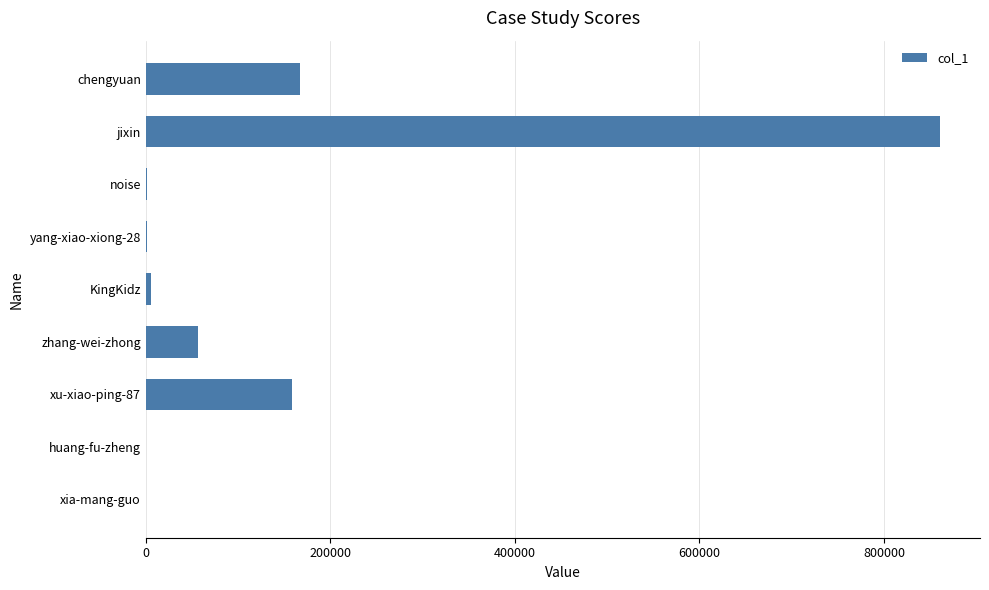

Count the number of data series in this chart.

1